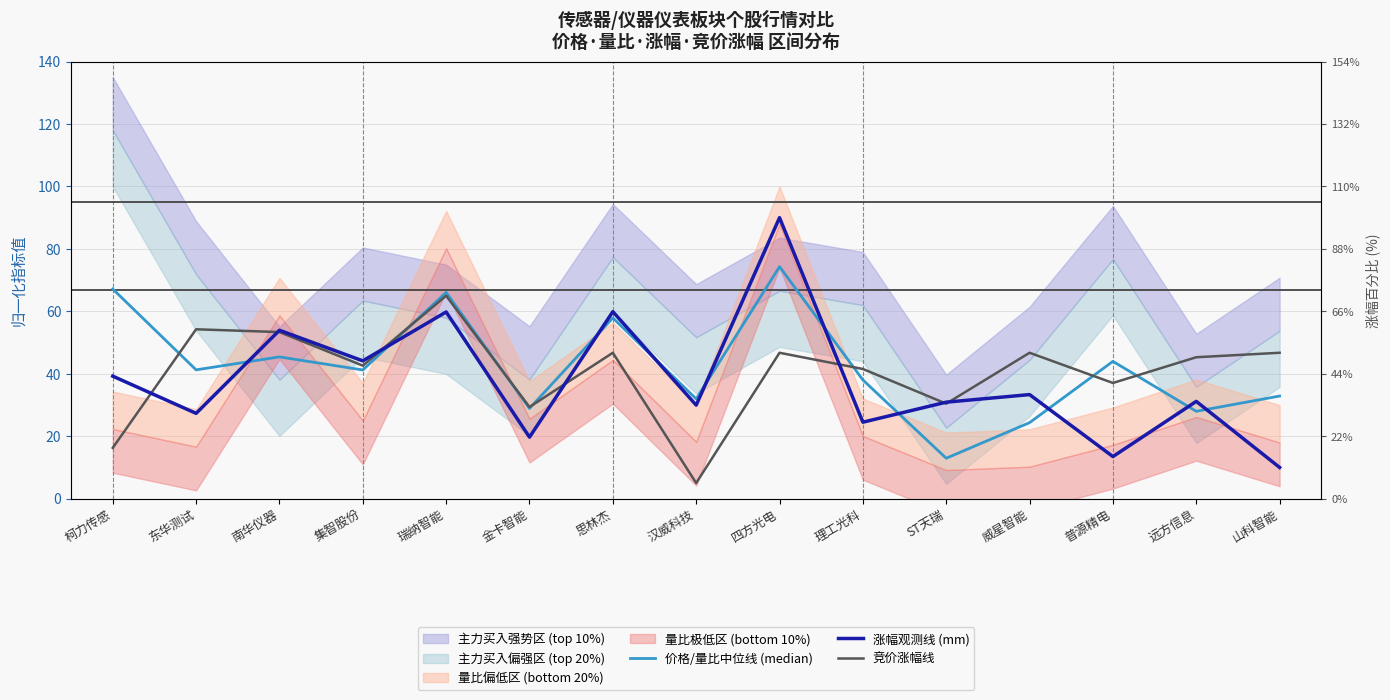

List the labels in order of 价格/量比中位线 (median) value, largest first.

四方光电, 柯力传感, 瑞纳智能, 思林杰, 南华仪器, 普源精电, 东华测试, 集智股份, 理工光科, 山科智能, 汉威科技, 金卡智能, 远方信息, 威星智能, ST天瑞